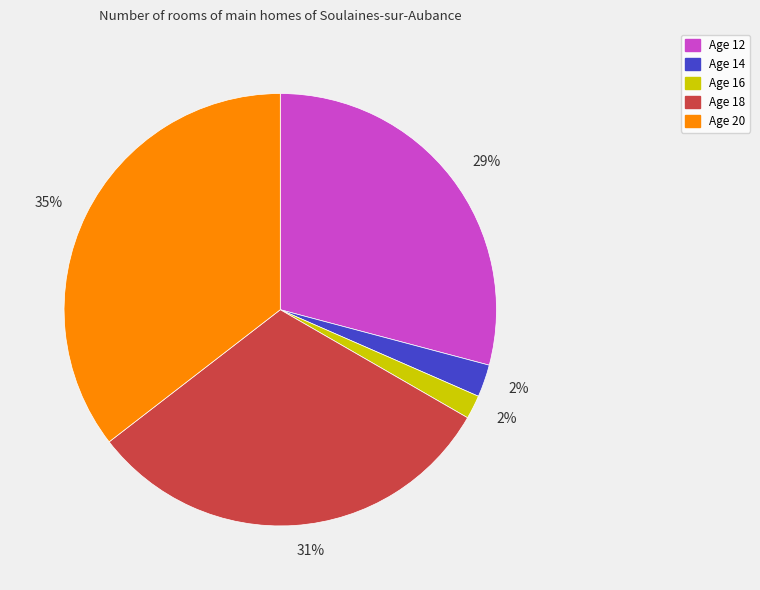

Is there any slice that represents more than half of the pie?

No